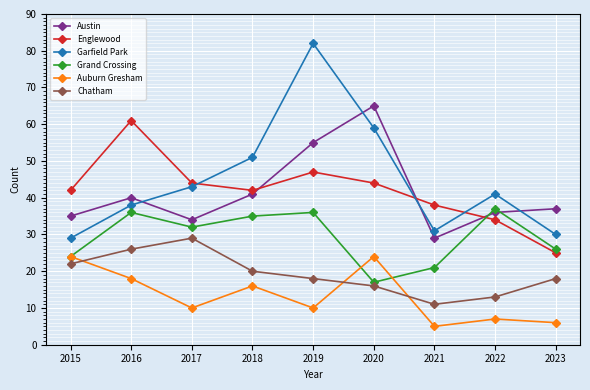

What is the difference between the highest and lowest values at 2023?

31